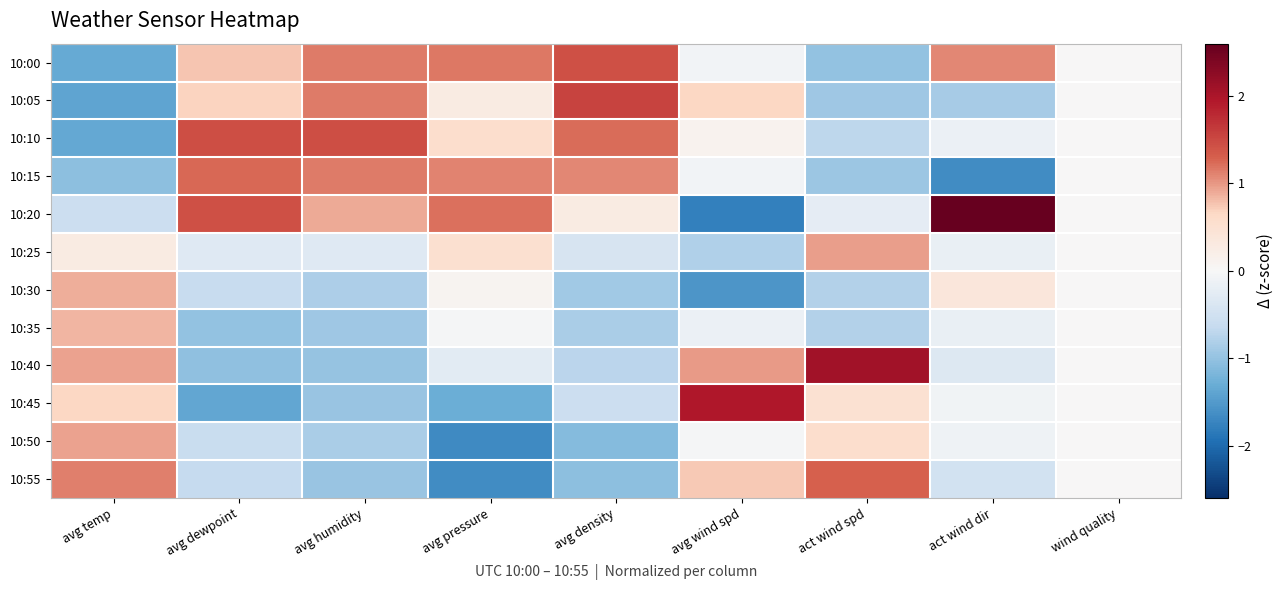

At which category does the chart reach its minimum across all series?

avg wind spd